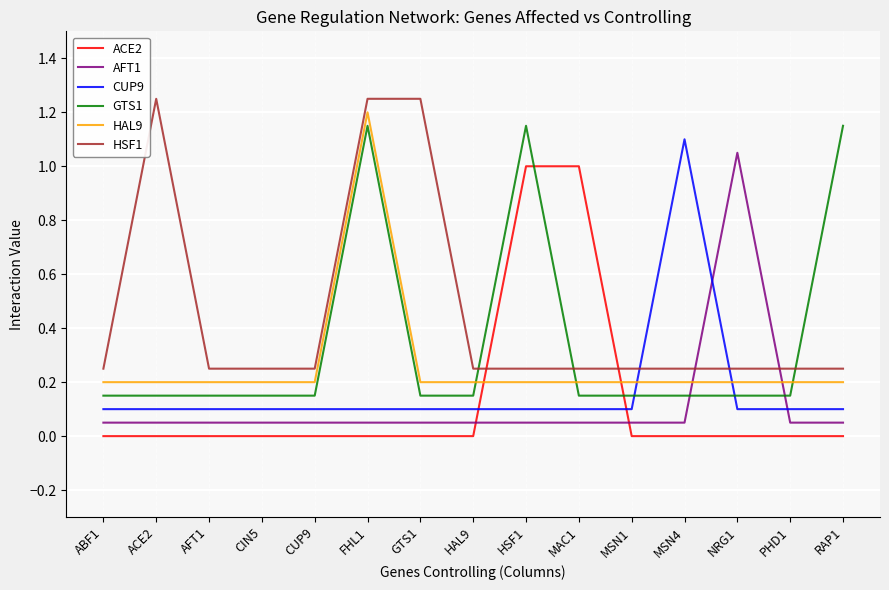

At which label is AFT1 closest to 0?

ABF1